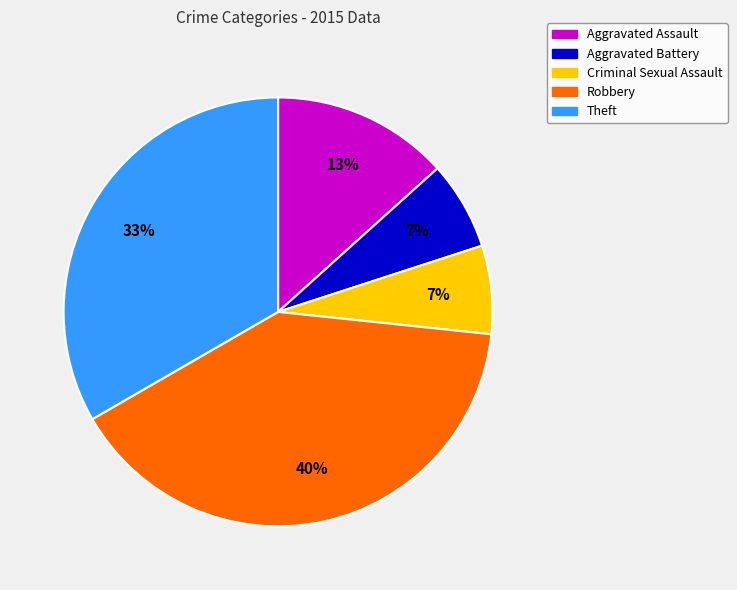

Do Aggravated Assault and Aggravated Battery together represent more than half of the pie?

No